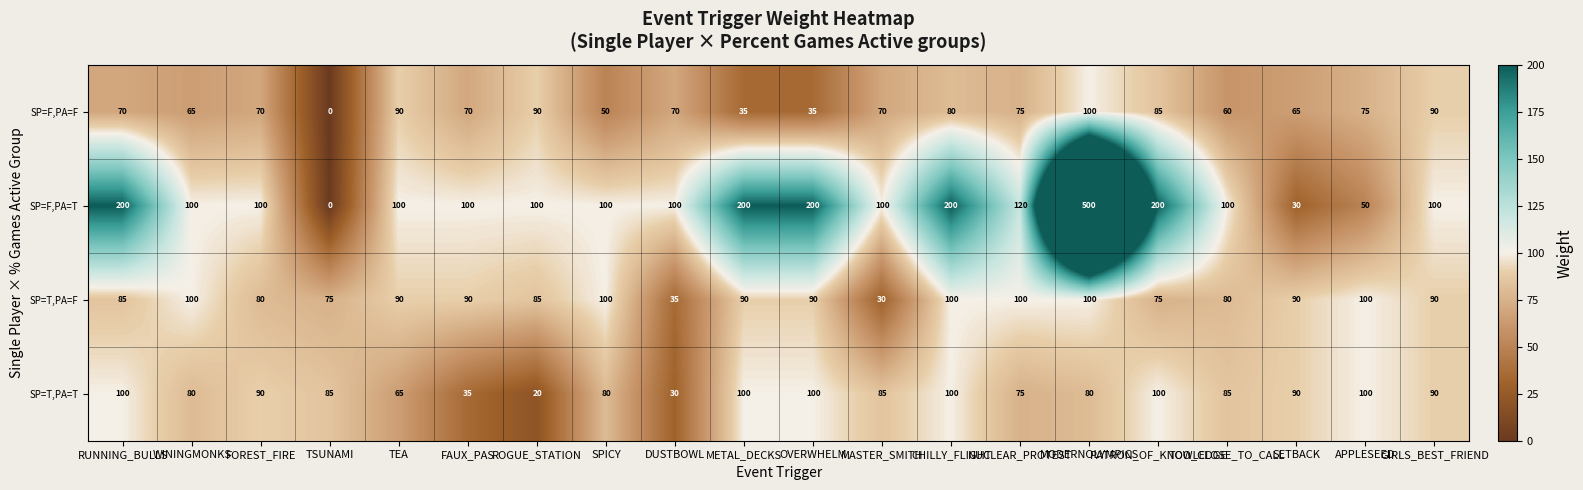

Which series has the largest total across all categories?

SP=F,PA=T